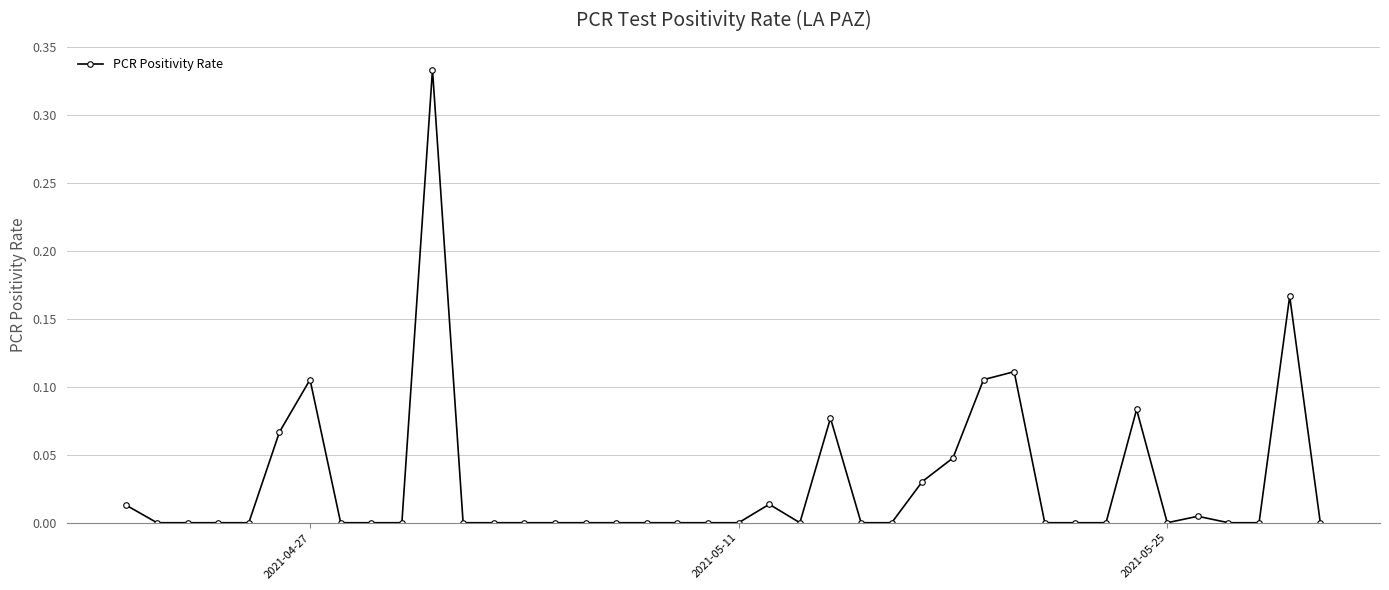

True or false: there are more than 2 points higher than both neighbors.

True